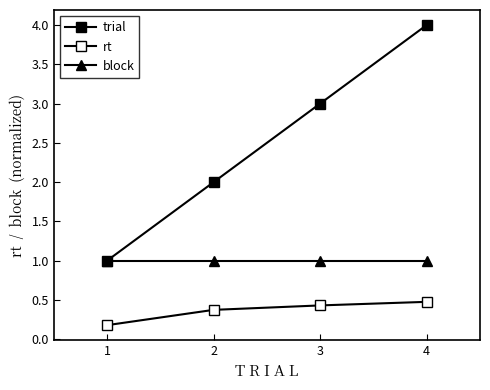

Which series has the largest total across all categories?

trial